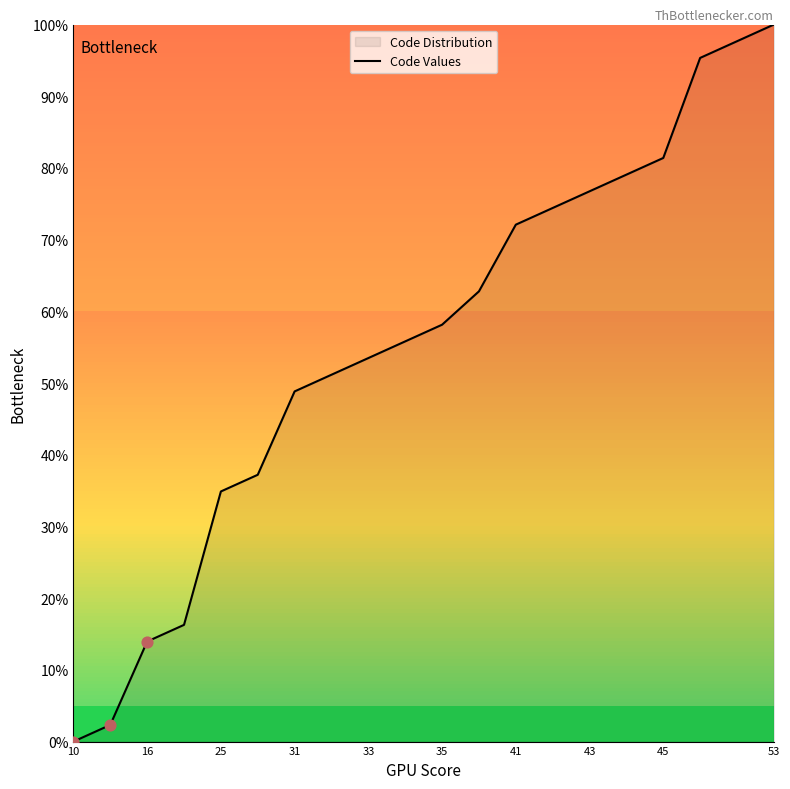

What is the change in value from 10 to 41?

+72.1